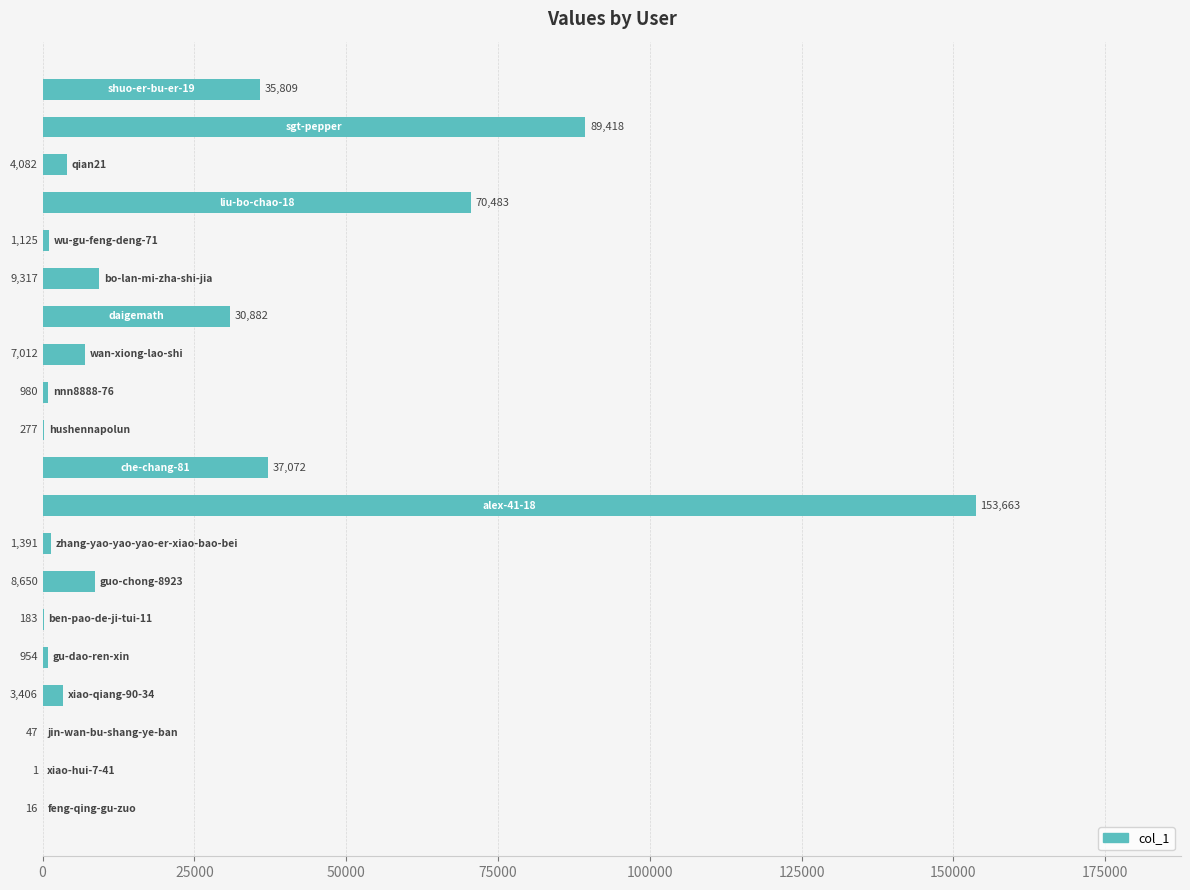

What is the maximum value shown in the chart?

153663